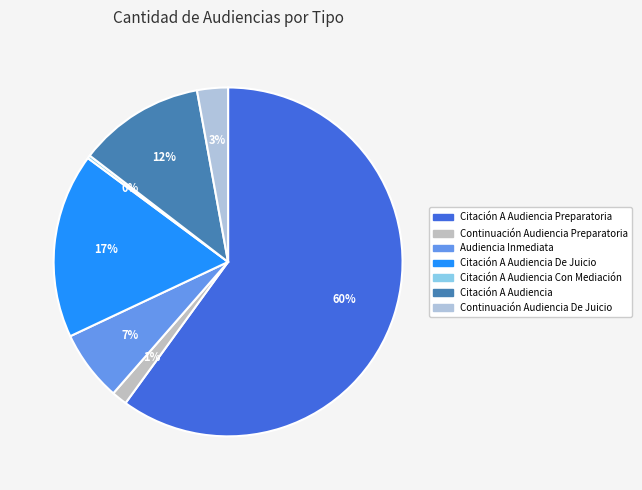

How many segments does this pie chart have?

7